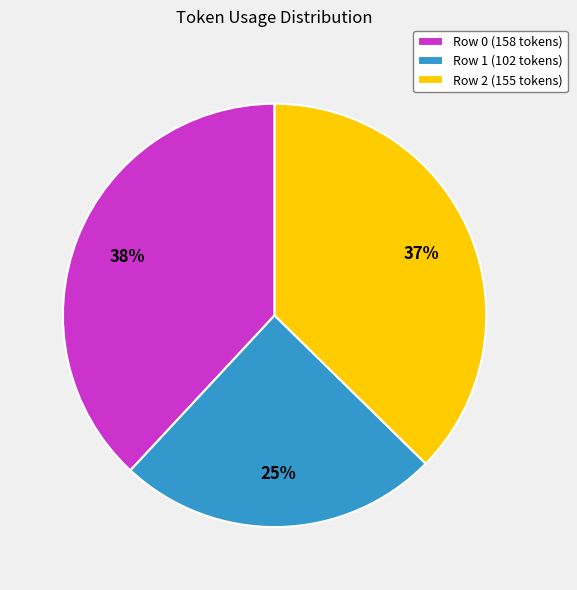

Which category has the biggest portion of the pie?

Row 0